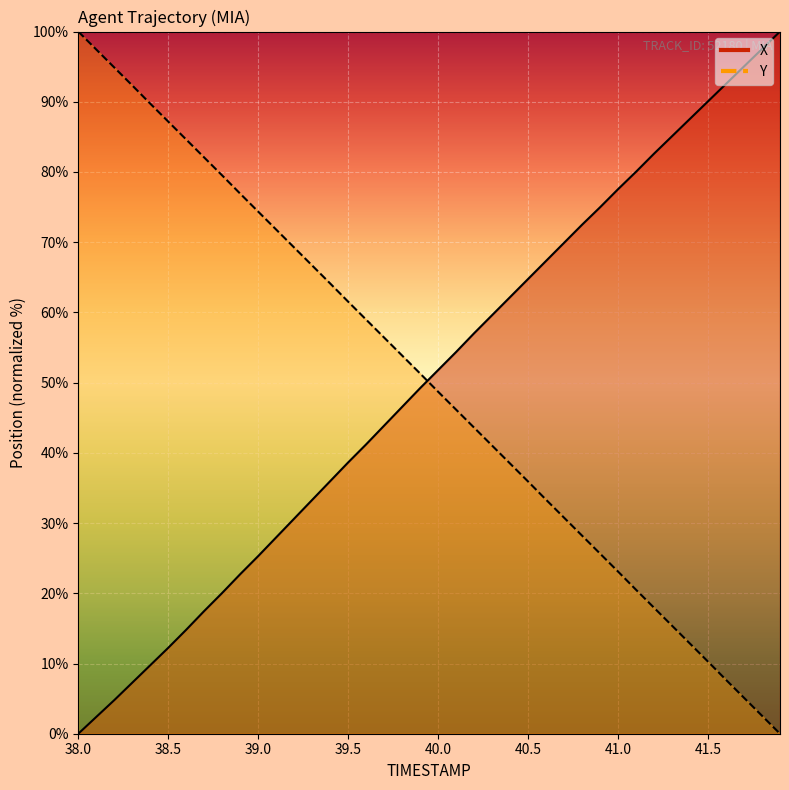

How many distinct data groups are displayed?

2